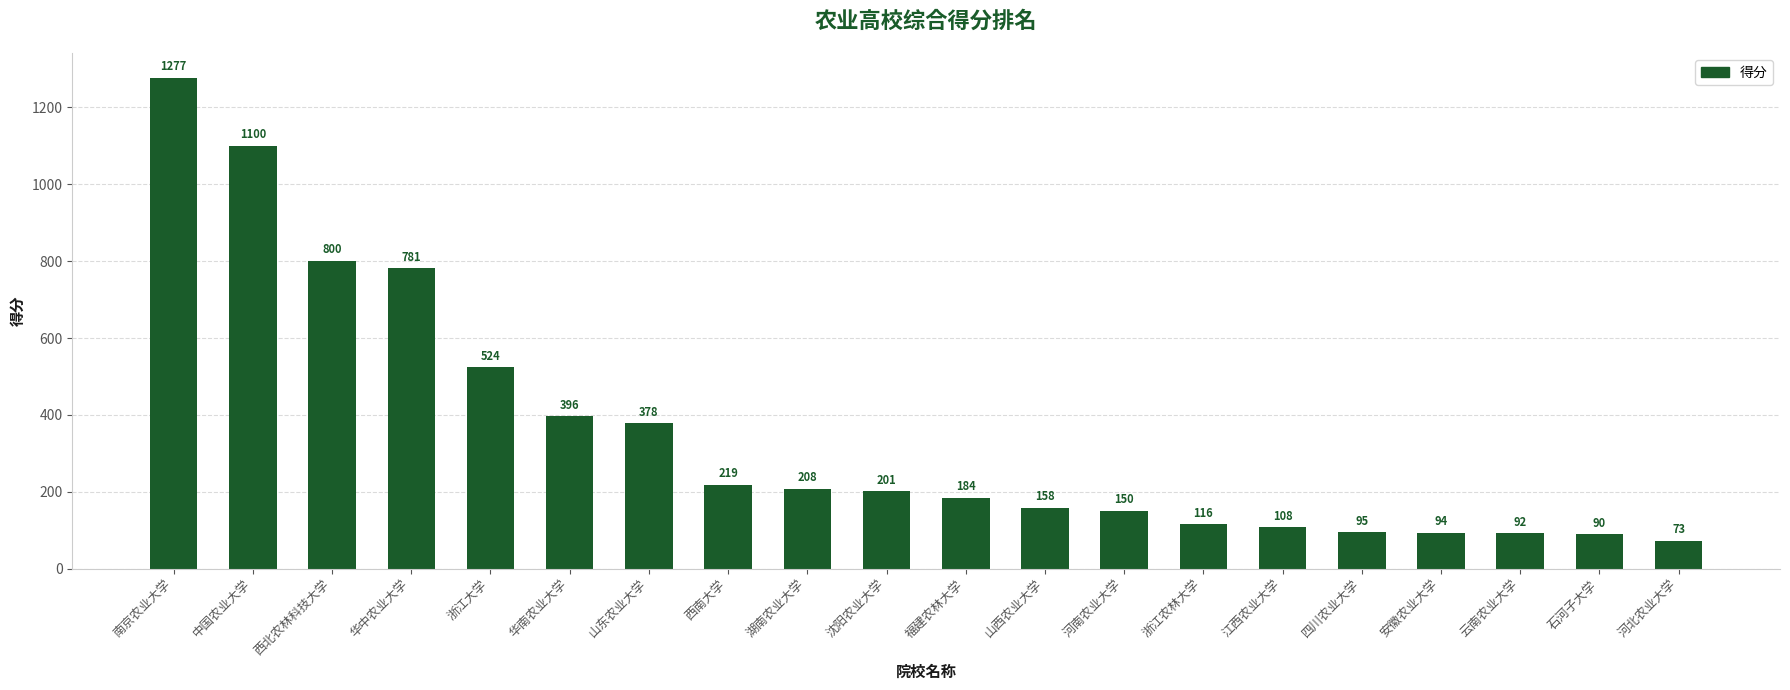

What position from the left is 云南农业大学?

18